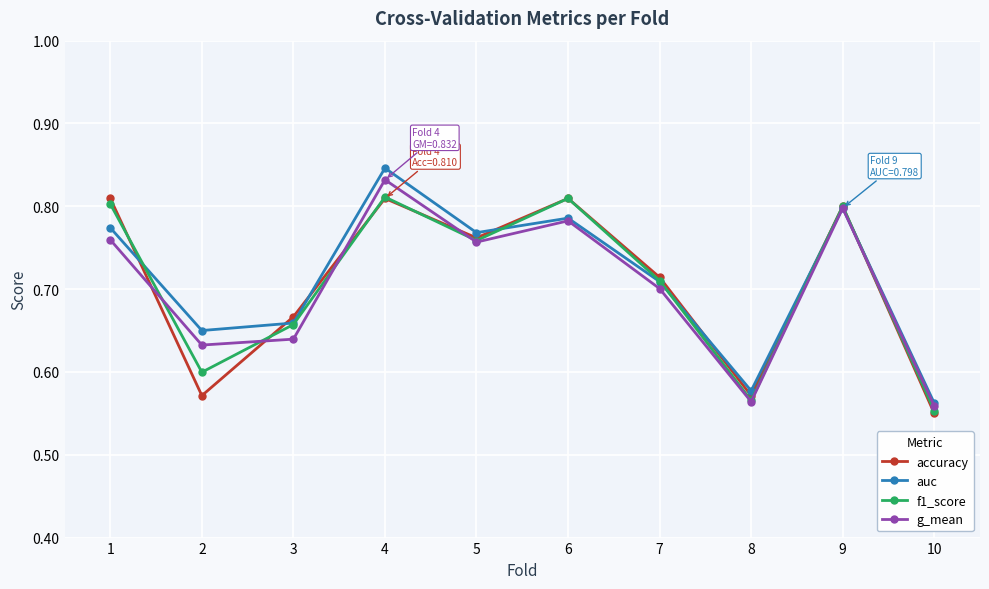

Which series has the largest total across all categories?

auc